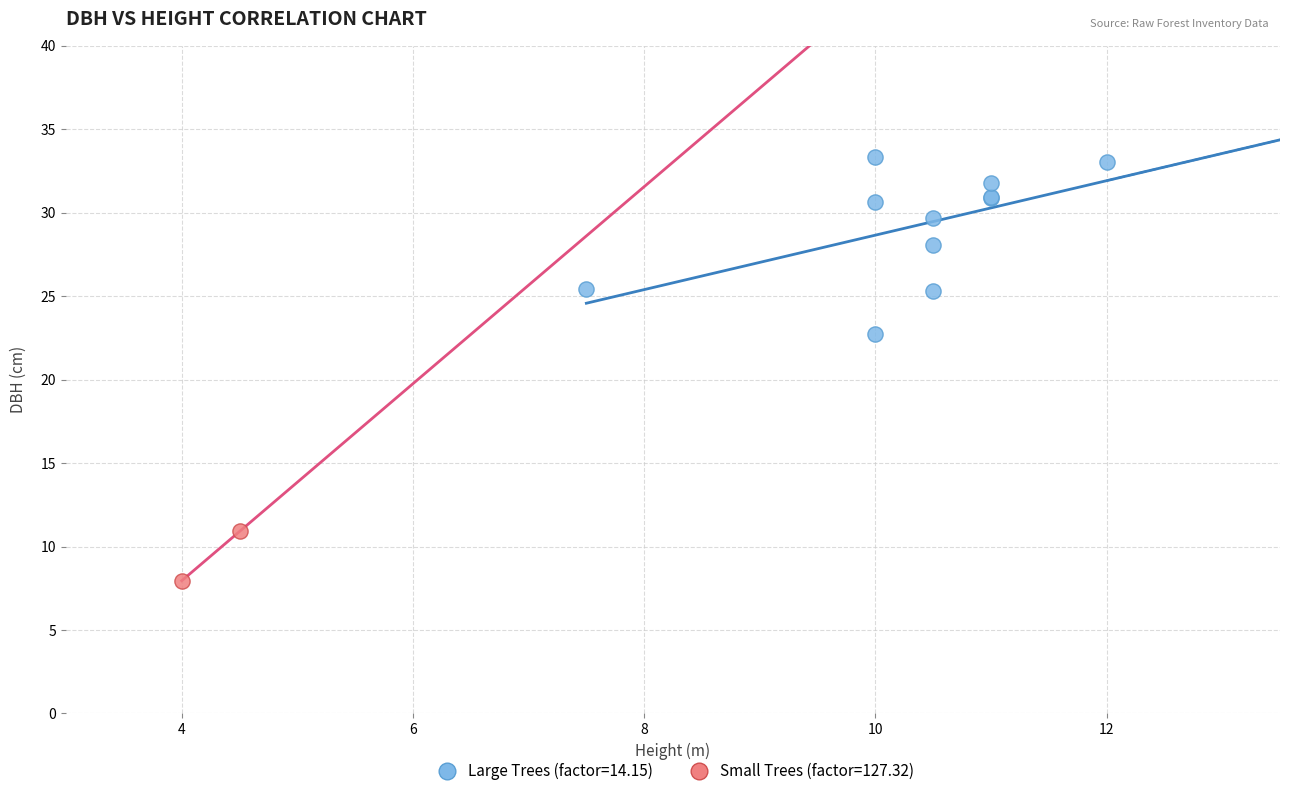

Which series contains the highest Y value?

Large Trees (factor=14.15)